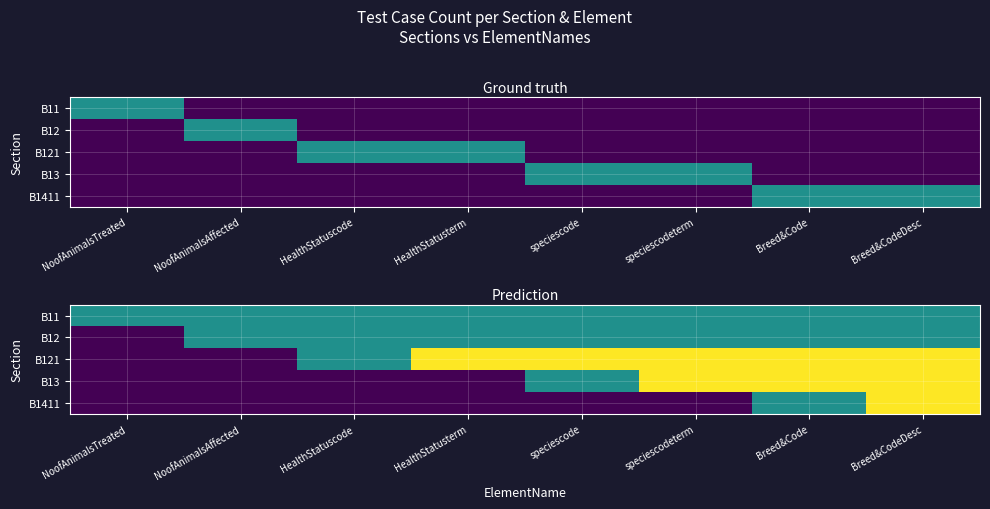

True or false: B11 has a value of 5 at HealthStatusterm.

True